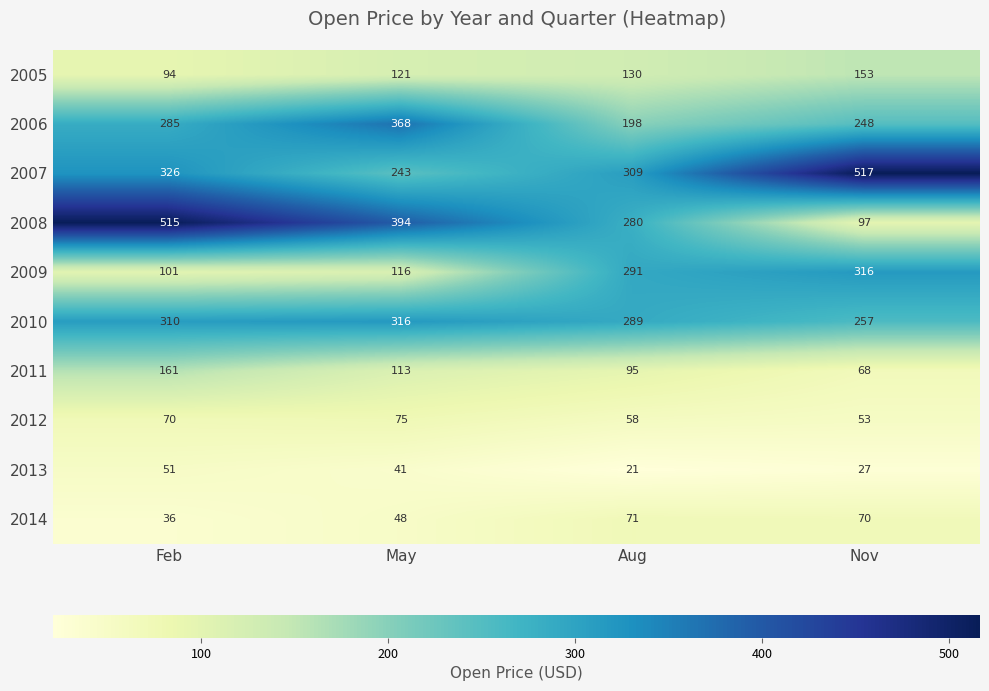

What is the sum of the 2014 values at Feb and May?

84